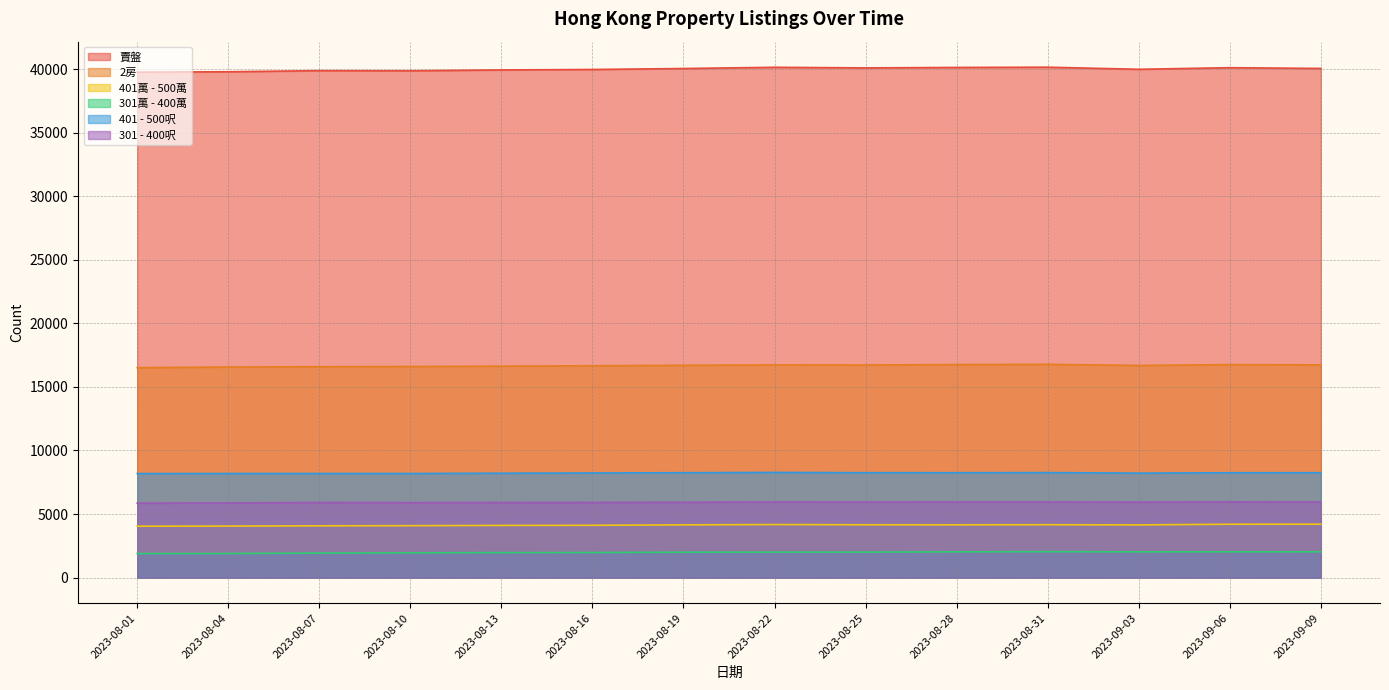

The value of 401萬 - 500萬 at 2023-08-25 is 6701. True or false?

False